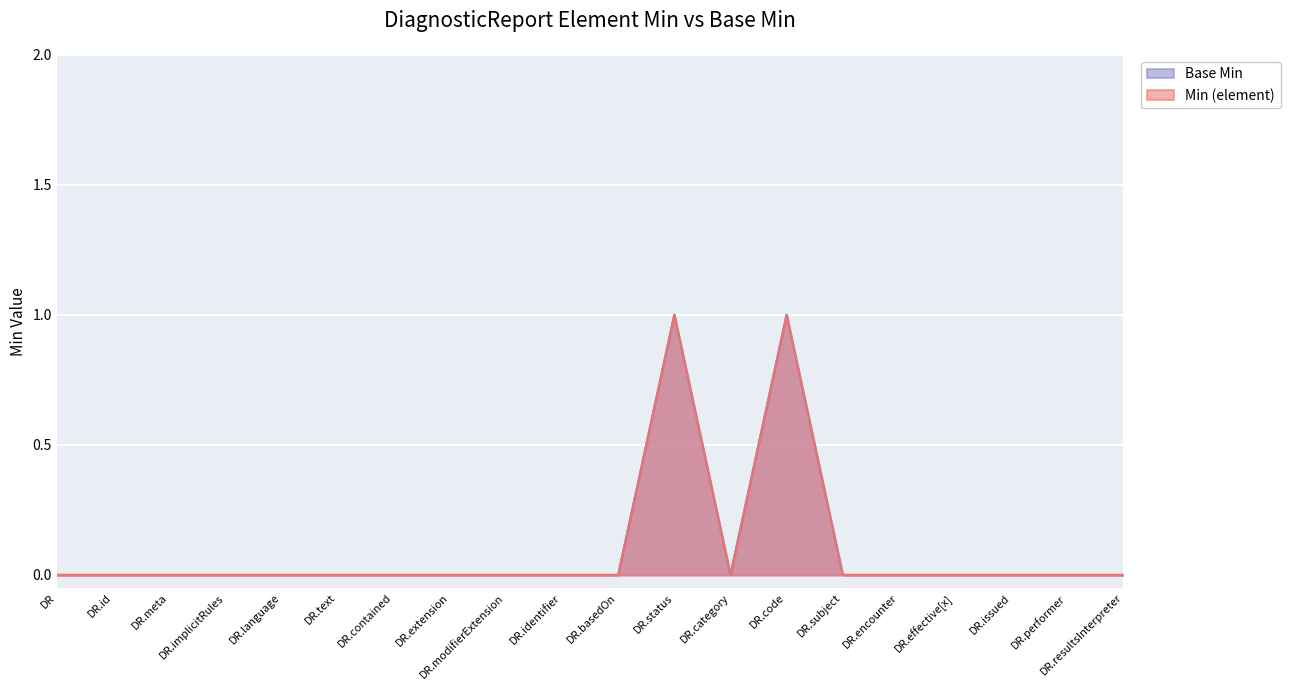

The Min (element) series shows 0 at DR.language. True or false?

True